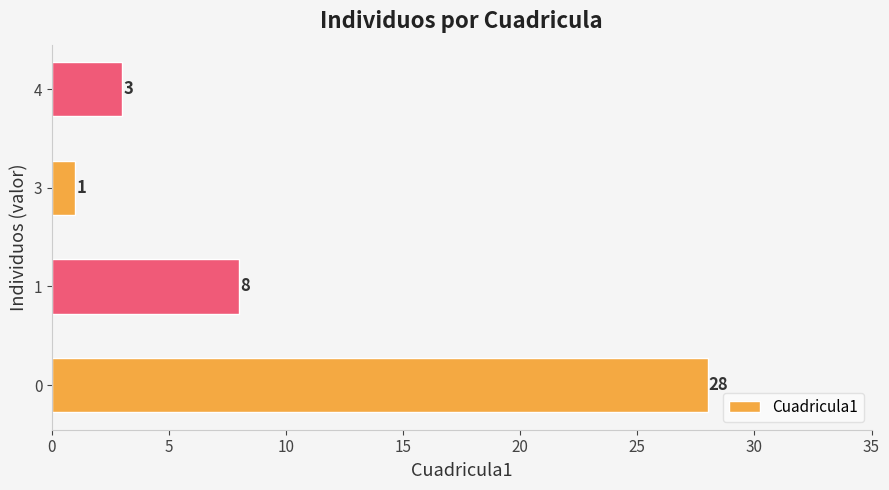

Rank the categories by value from highest to lowest.

0, 1, 4, 3